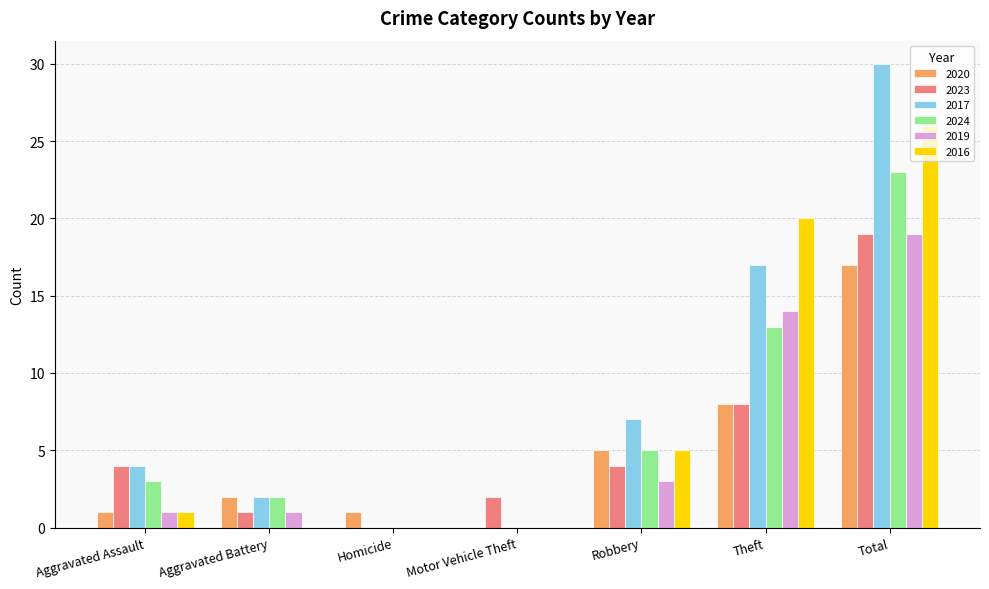

What is the sum of all 2020 values?

34